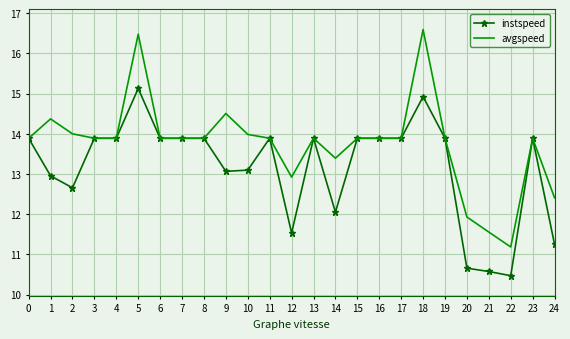

Count the number of categories in the chart.

25